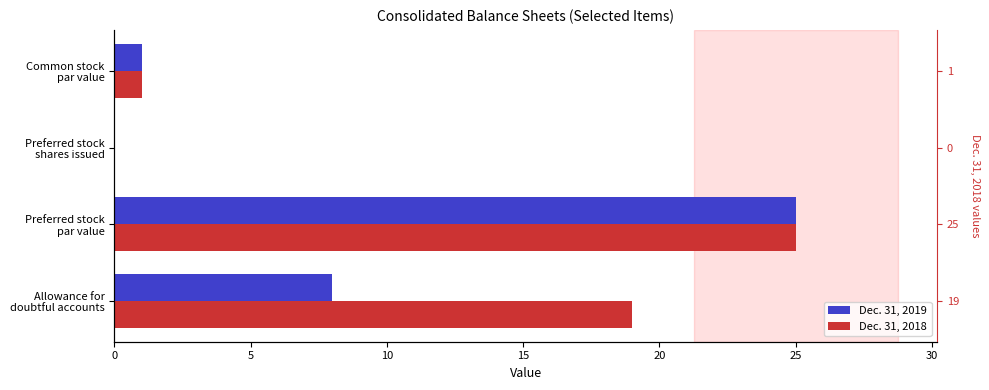

Does the chart contain stacked bars?

No